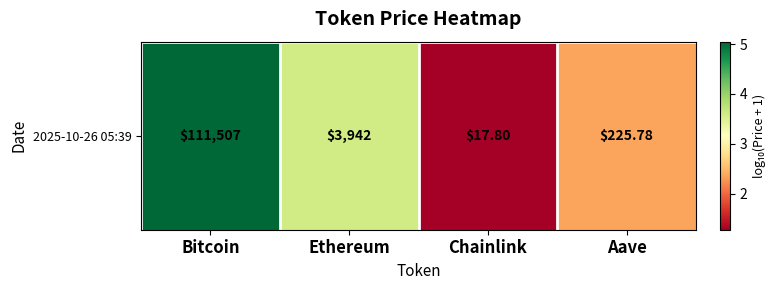

Count the number of data series in this chart.

1